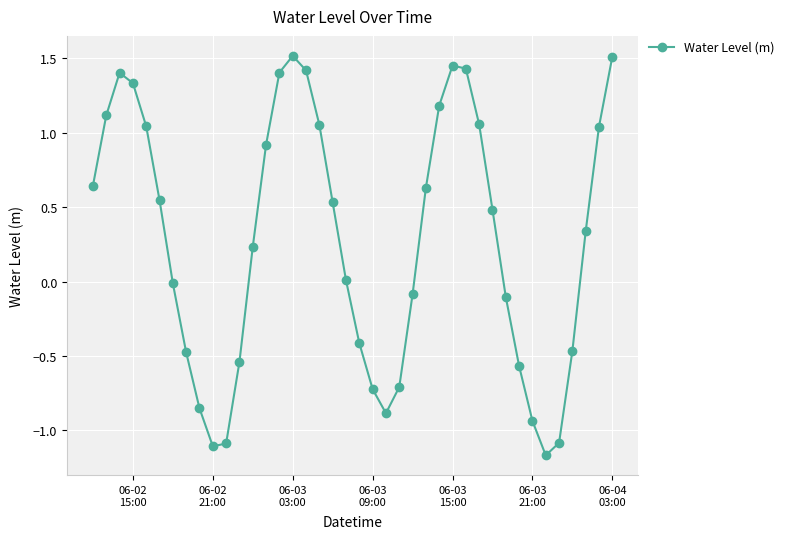

How many interior local valleys (lower than both neighbors) does the data have?

3